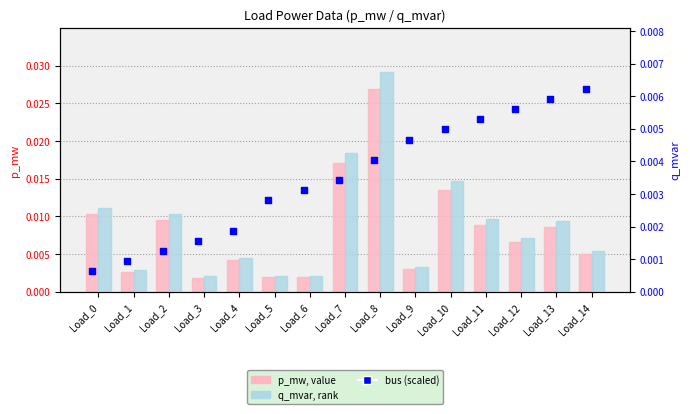

Which series has the largest Y range (max minus min)?

p_mw